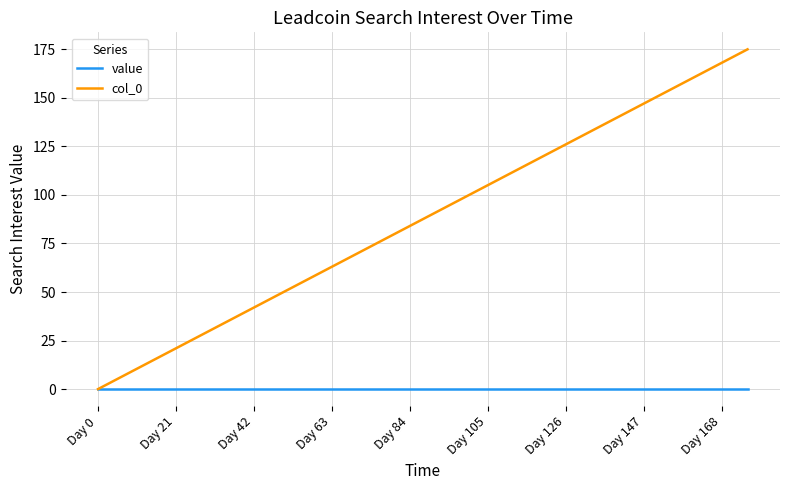

Which series has the widest spread of values?

col_0